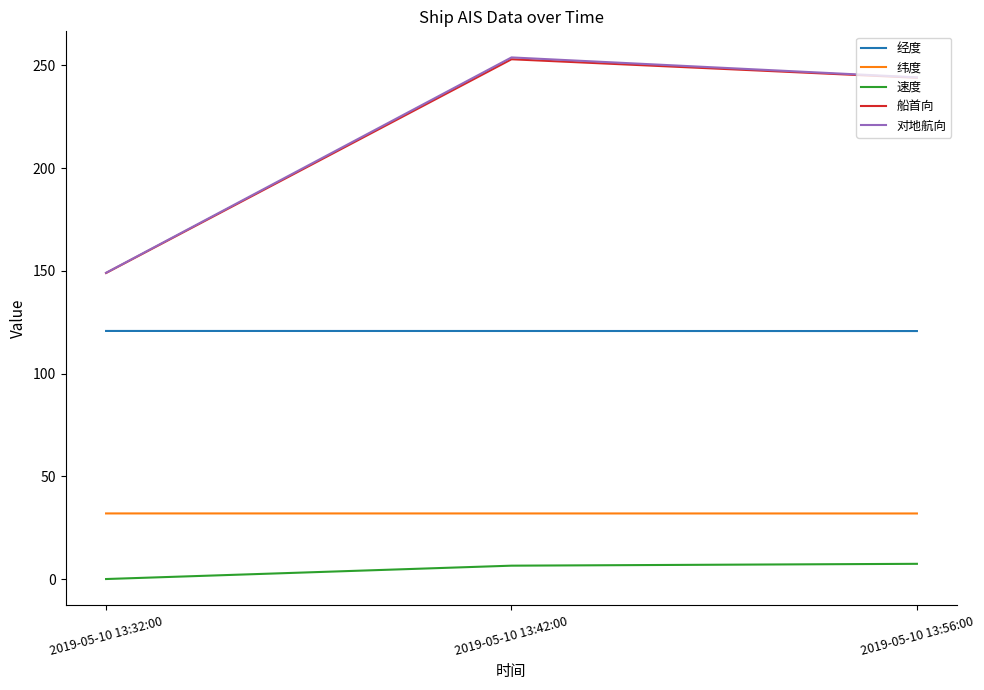

Is it true that 船首向 equals 244.0 at 2019-05-10 13:56:00?

True